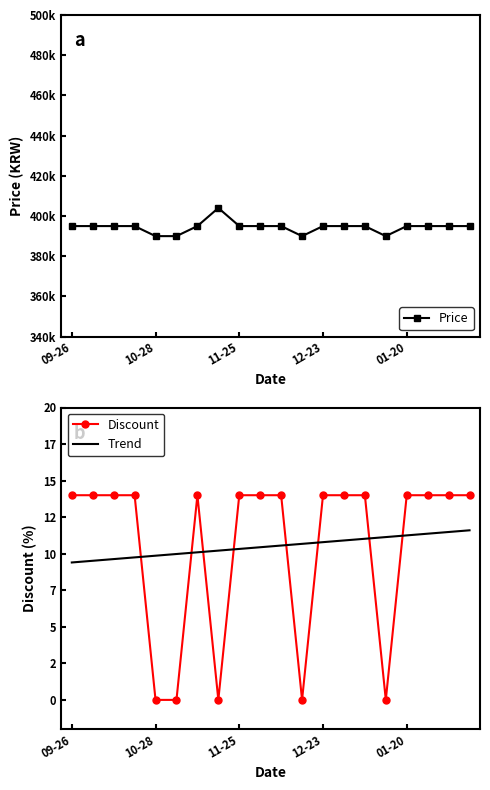

List the labels in order of Price value, largest first.

7, 09-26, 10-28, 11-25, 12-23, 6, 8, 9, 10, 12, 13, 14, 16, 17, 18, 19, 01-20, 5, 11, 15